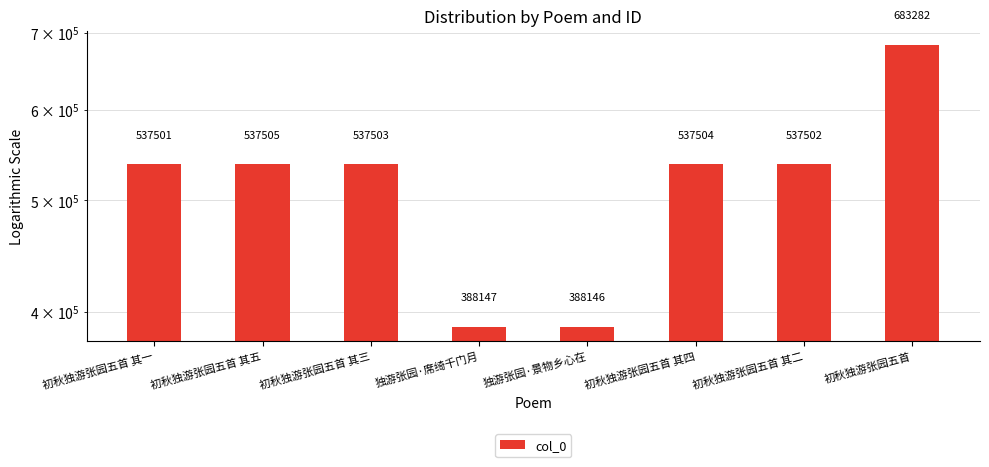

Which label corresponds to the largest value in the chart?

初秋独游张园五首